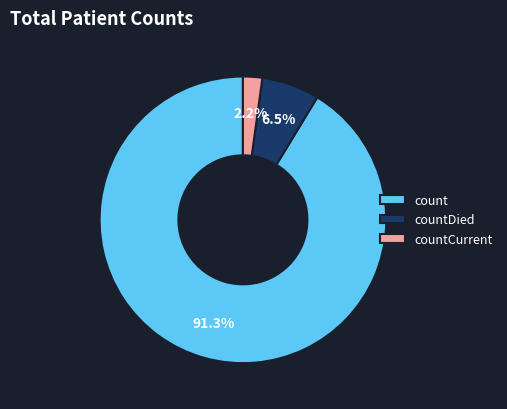

To the nearest percent, what is the difference between the largest and smallest slice percentages?

89%